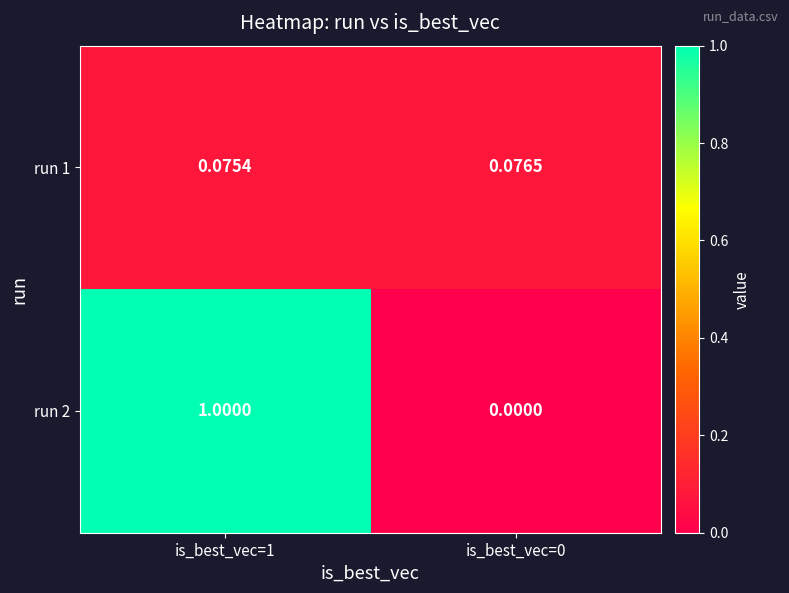

Is the value of run 2 at is_best_vec=1 greater than the value of run 1 at is_best_vec=0?

Yes